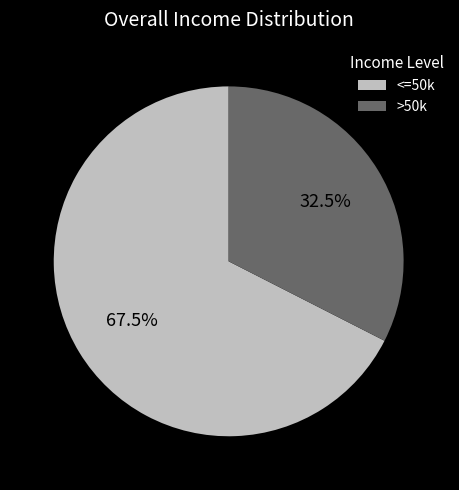

Which slice is the smallest?

>50k